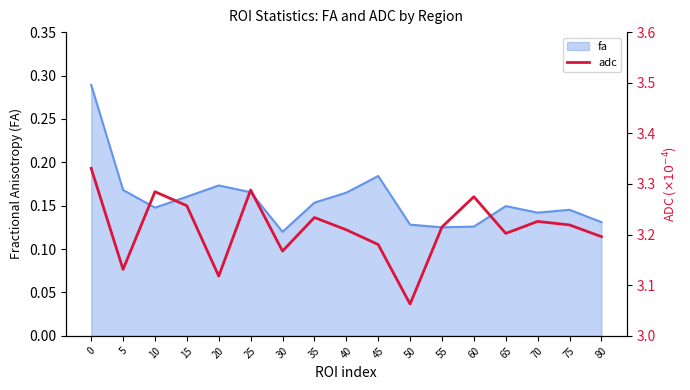

True or false: the data has more than 2 interior local peaks.

True